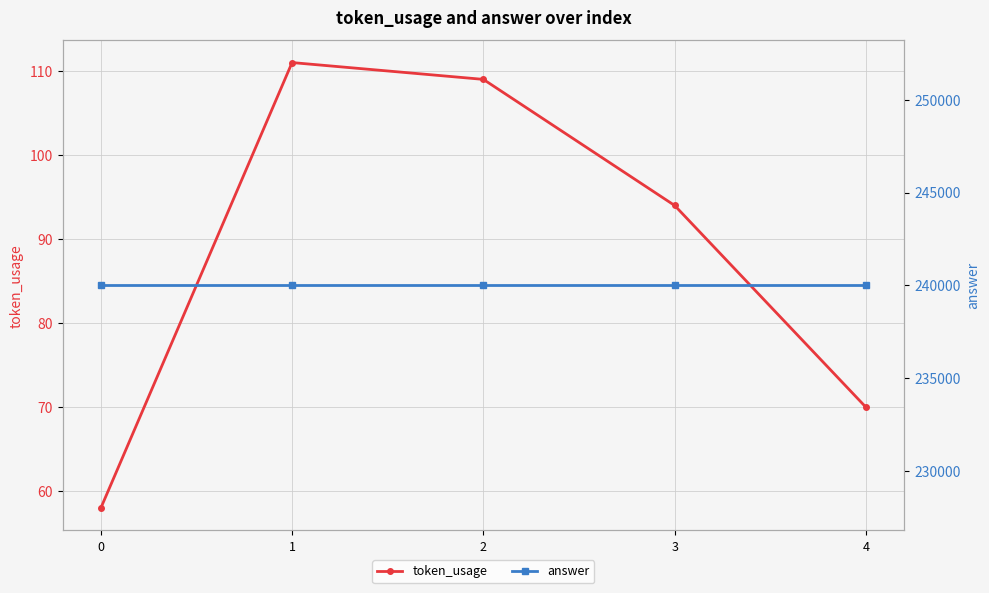

At how many categories does at least one series exceed 41718?

5